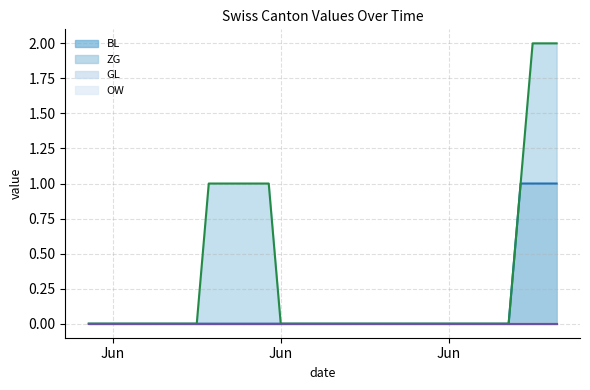

True or false: ZG has more than 2 points higher than both neighbors.

False